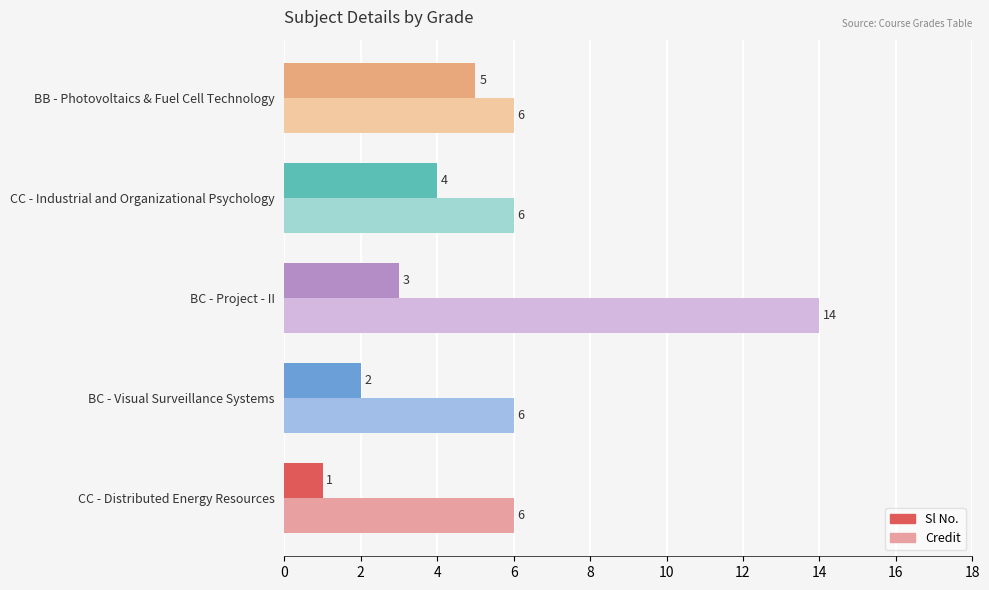

What are all the series names shown in the legend?

Sl No., Credit